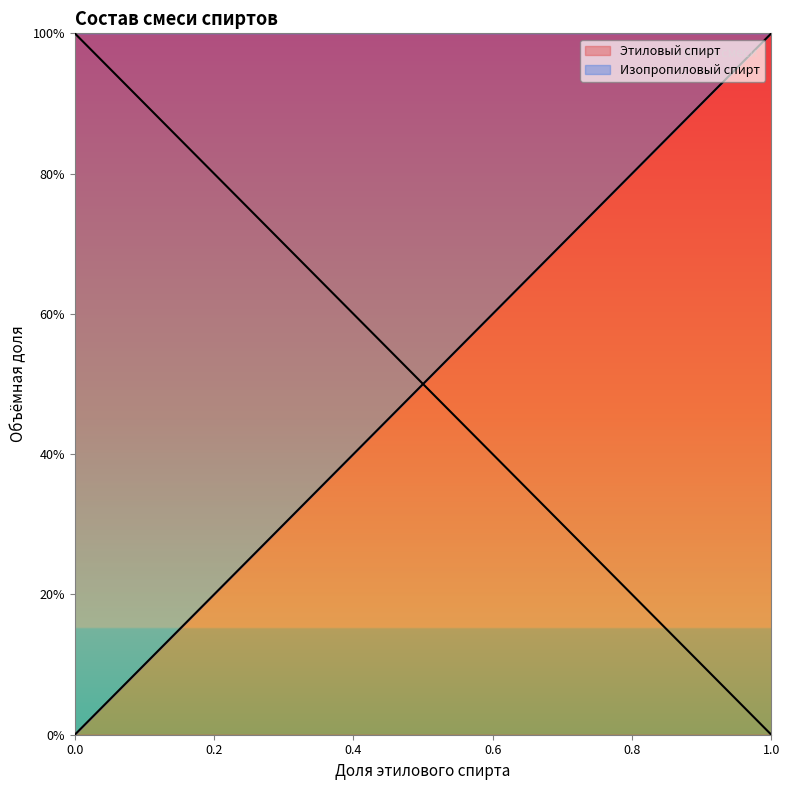

What are all the series names shown in the legend?

Этиловый спирт, Изопропиловый спирт